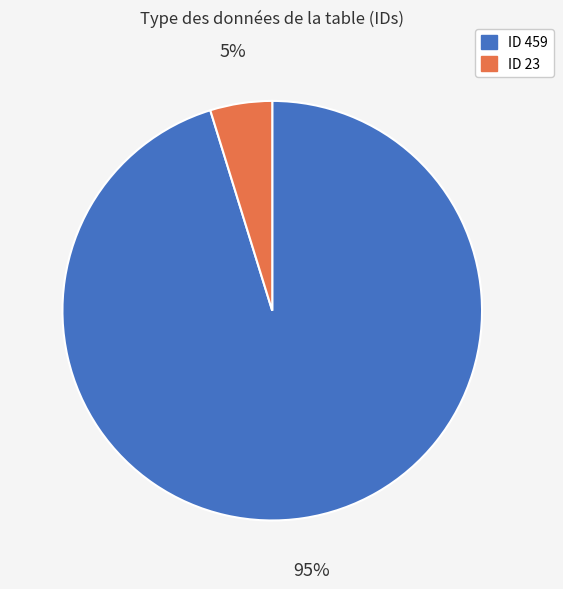

To the nearest percent, what is the average slice percentage?

50%